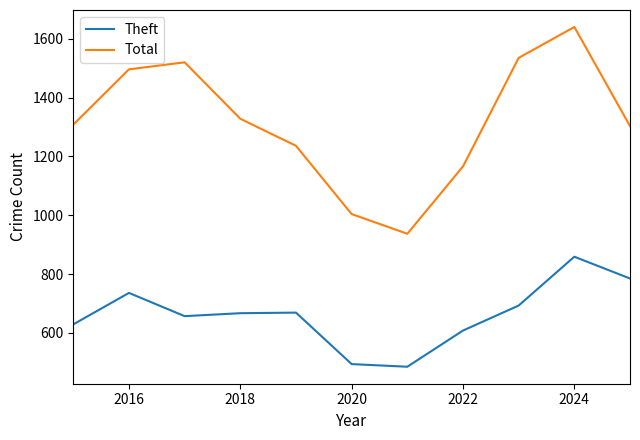

Rank the series by their maximum value, from lowest to highest.

Theft, Total